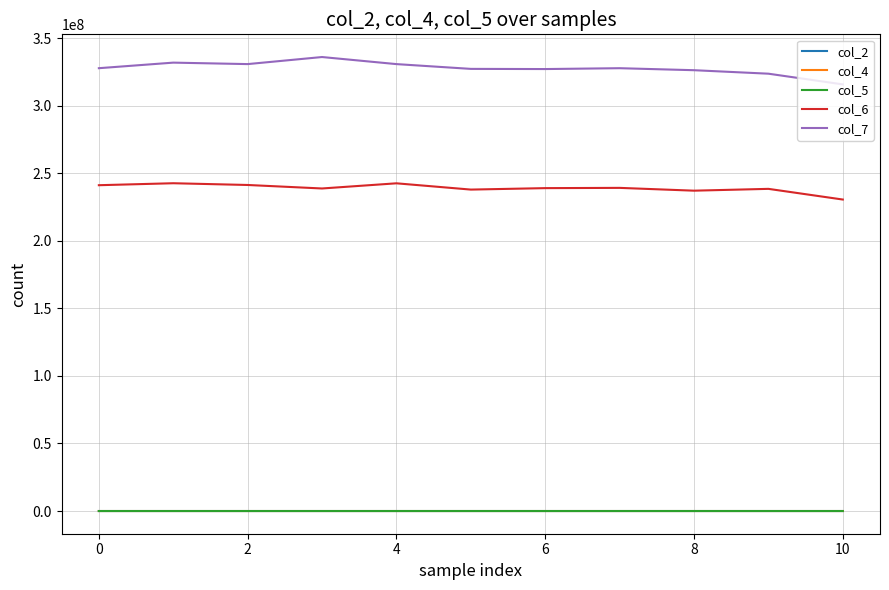

Which series has the largest total across all categories?

col_7